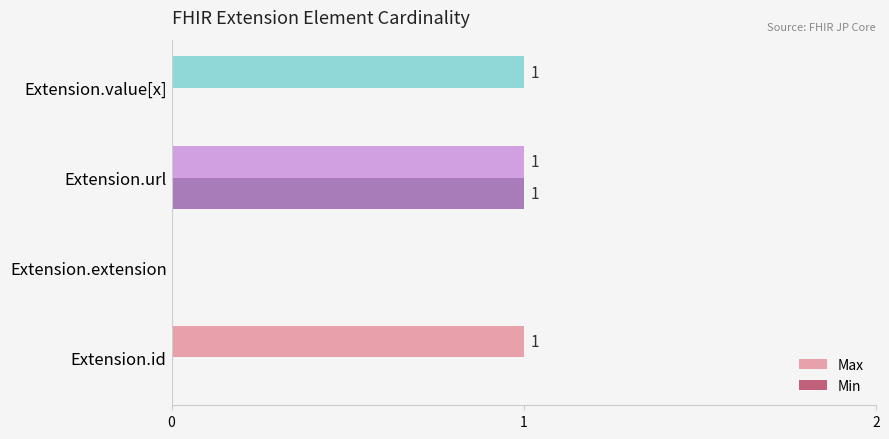

Which series has the largest total across all categories?

Max